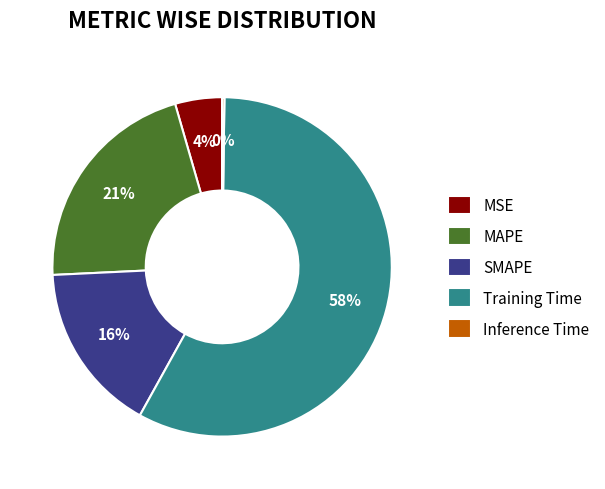

To the nearest percent, what percentage of the pie is MAPE?

21%